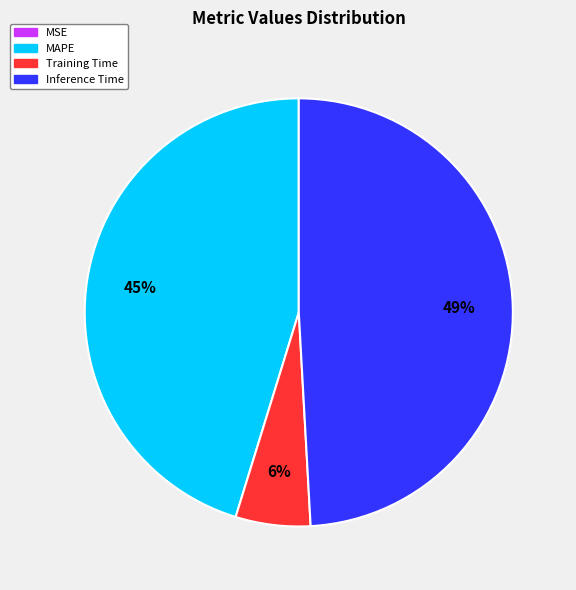

What percentage is the Inference Time slice, to the nearest percent?

49%